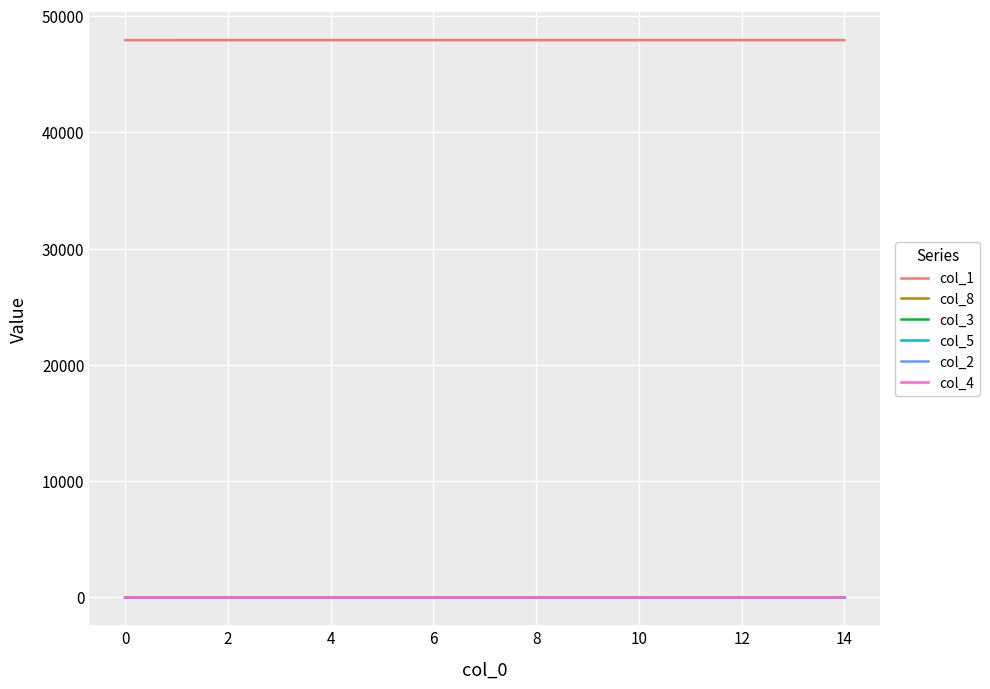

Which series has the largest total across all categories?

col_1